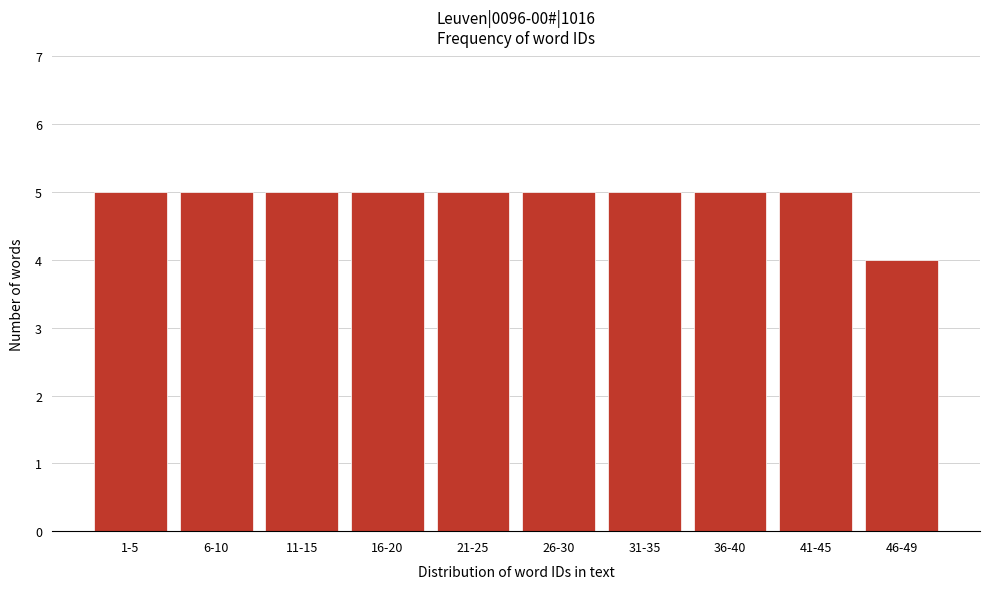

Reading left to right, what are all the values shown in this chart?

1-5=5	6-10=5	11-15=5	16-20=5	21-25=5	26-30=5	31-35=5	36-40=5	41-45=5	46-49=4